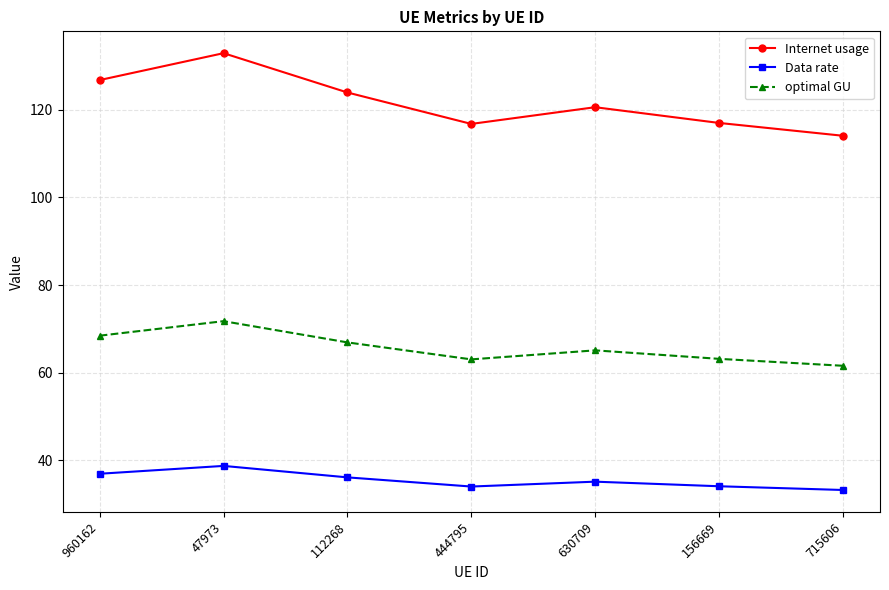

How many interior local valleys does the Internet usage series have?

1